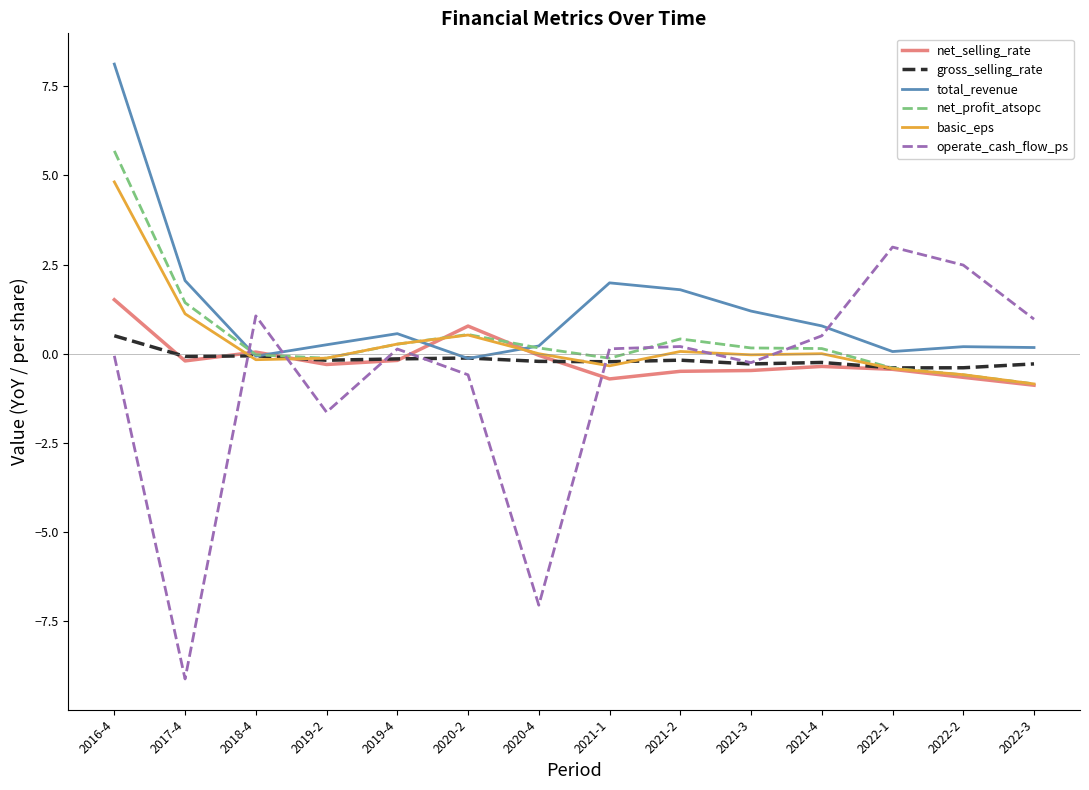

What is the total value across all series at 2021-2?

1.8